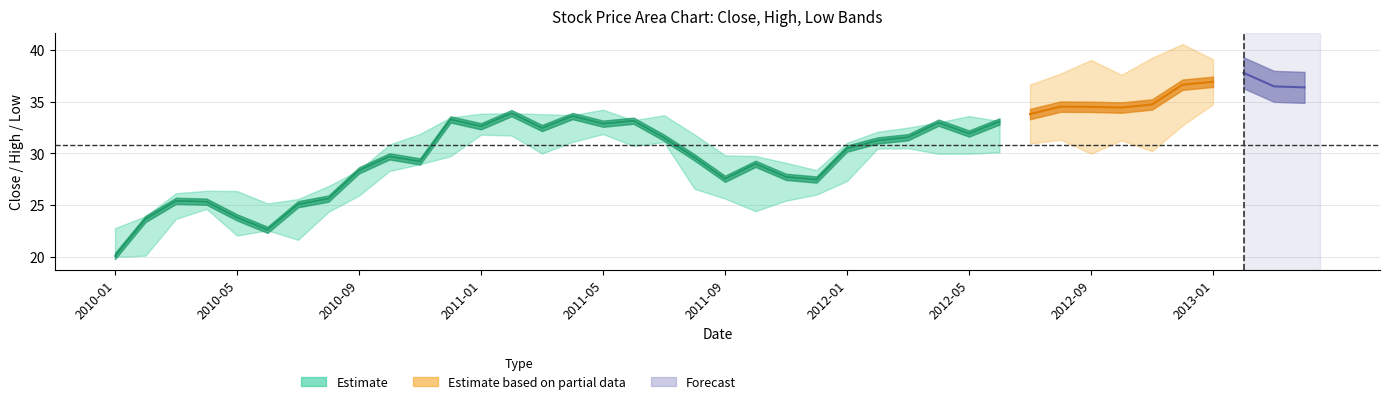

The value of Close at 8 is 8.4. True or false?

False